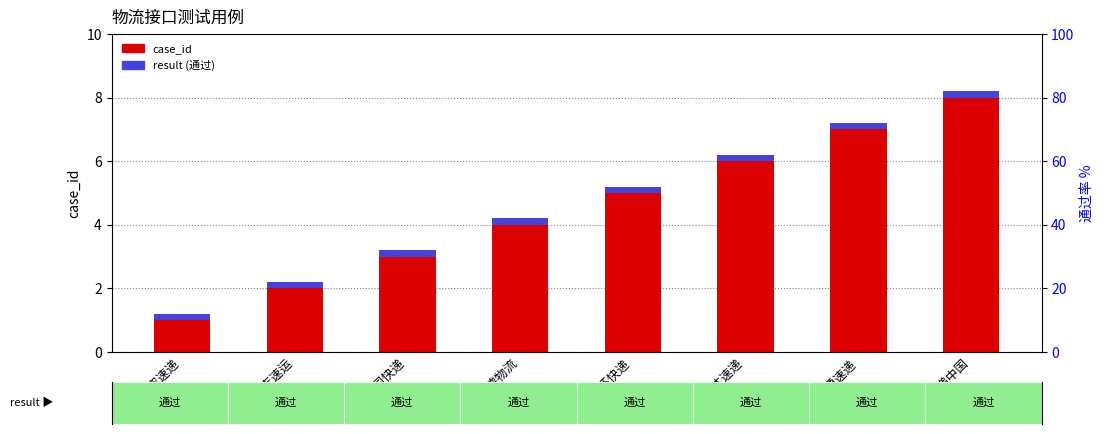

Reading left to right, extract all data points from this chart.

case_id: 文捷航空速递=1.0	卓志速运=2.0	美国快递=3.0	澳德物流=4.0	中环快递=5.0	迅达速递=6.0	E通速递=7.0	速递中国=8.0
result (通过): 文捷航空速递=0.2	卓志速运=0.2	美国快递=0.2	澳德物流=0.2	中环快递=0.2	迅达速递=0.2	E通速递=0.2	速递中国=0.2